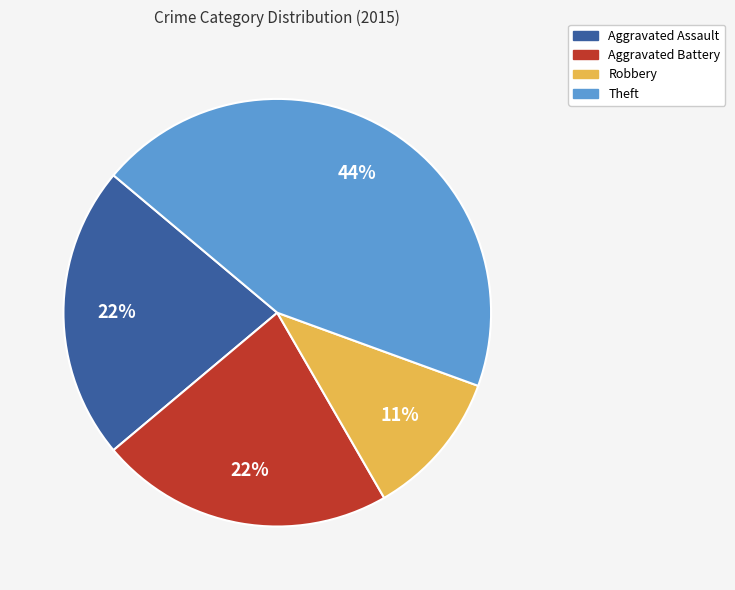

Approximately how many times larger is the value at Aggravated Assault compared to Theft?

0.5